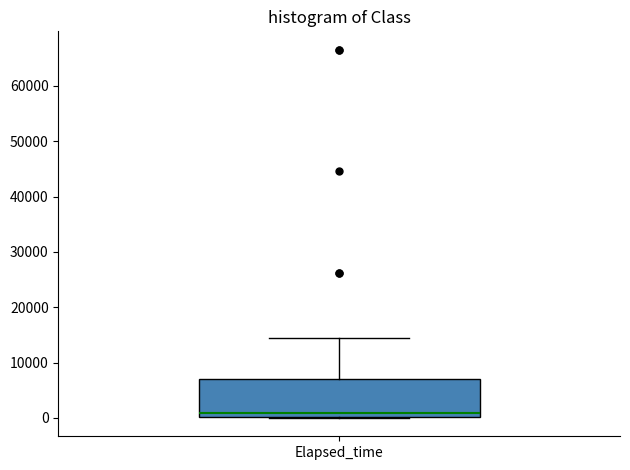

Where is the upper edge of the box for Elapsed_time on the y-axis? The values are not printed on the chart, so give them approximately, as read against the axis.

7000